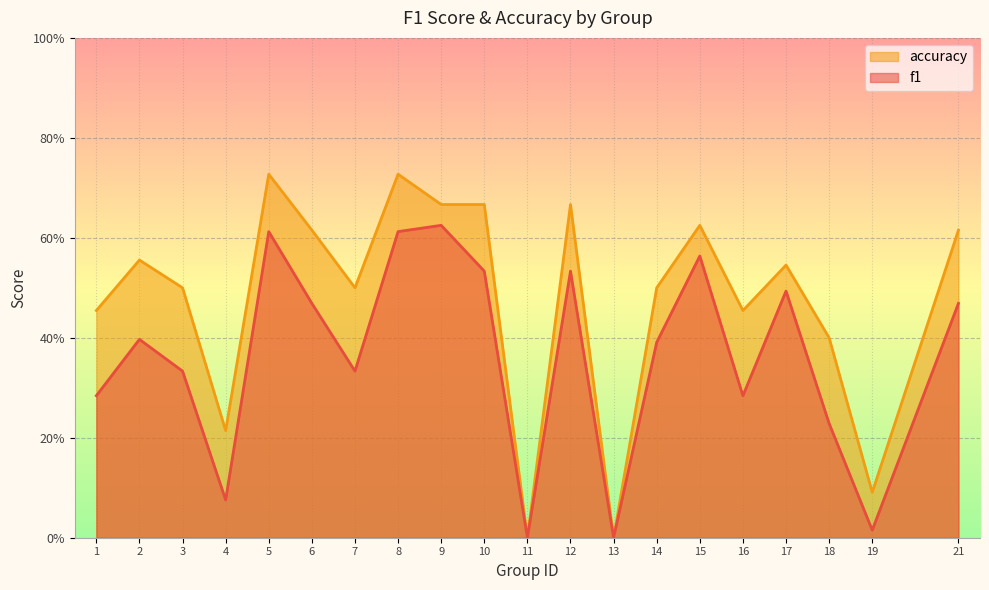

What is the total value across all series at 12?

1.2